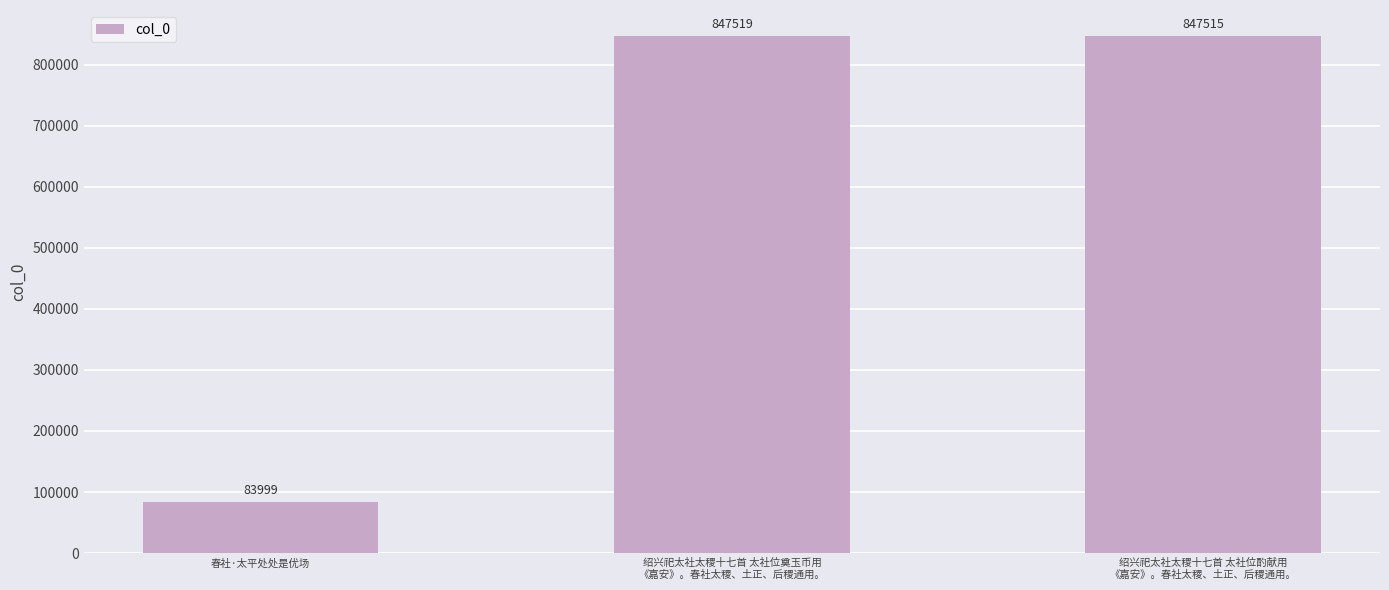

Rank the categories by value from lowest to highest.

春社·太平处处是优场, 绍兴祀太社太稷十七首 太社位酌献用
《嘉安》。春社太稷、土正、后稷通用。, 绍兴祀太社太稷十七首 太社位奠玉币用
《嘉安》。春社太稷、土正、后稷通用。